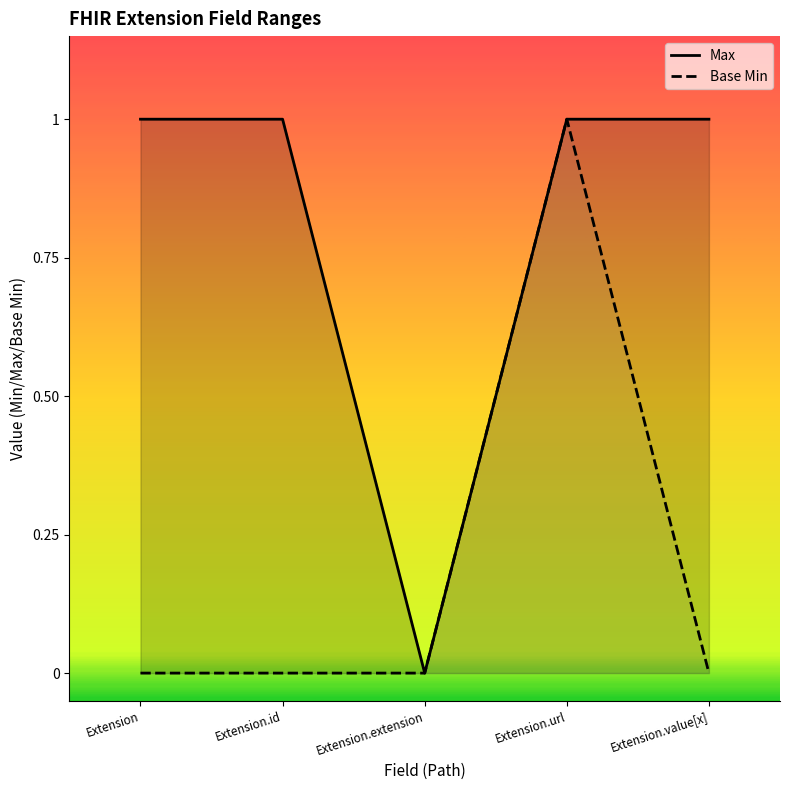

How many interior local peaks does the Base Min series have?

1